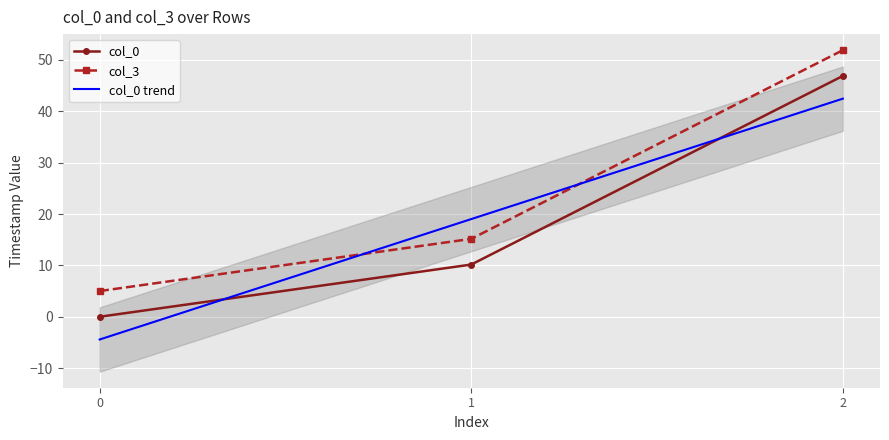

What is the value of the col_3 point at the 3rd from the left?

51.9